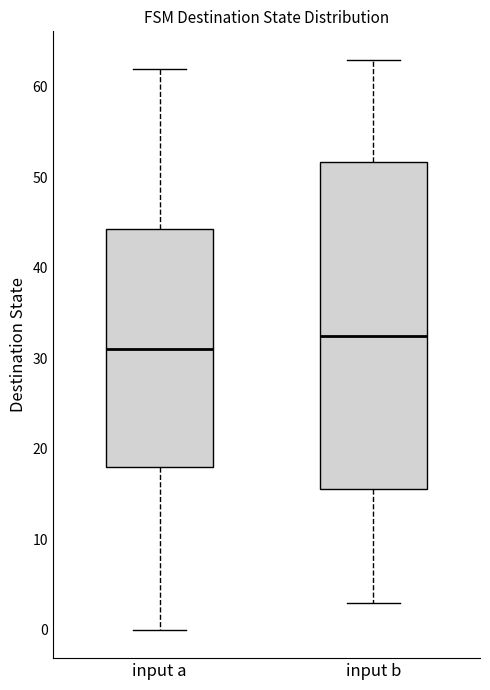

Reading left to right, transcribe this box plot: for each box, give where its median line is, the range the box spans, and where its two whiskers end, as read against the y-axis. The values are not printed on the chart, so give them approximately, as read against the axis.

input a: median 31, box 18 to 44, whiskers 0 to 62
input b: median 33, box 16 to 52, whiskers 3 to 63